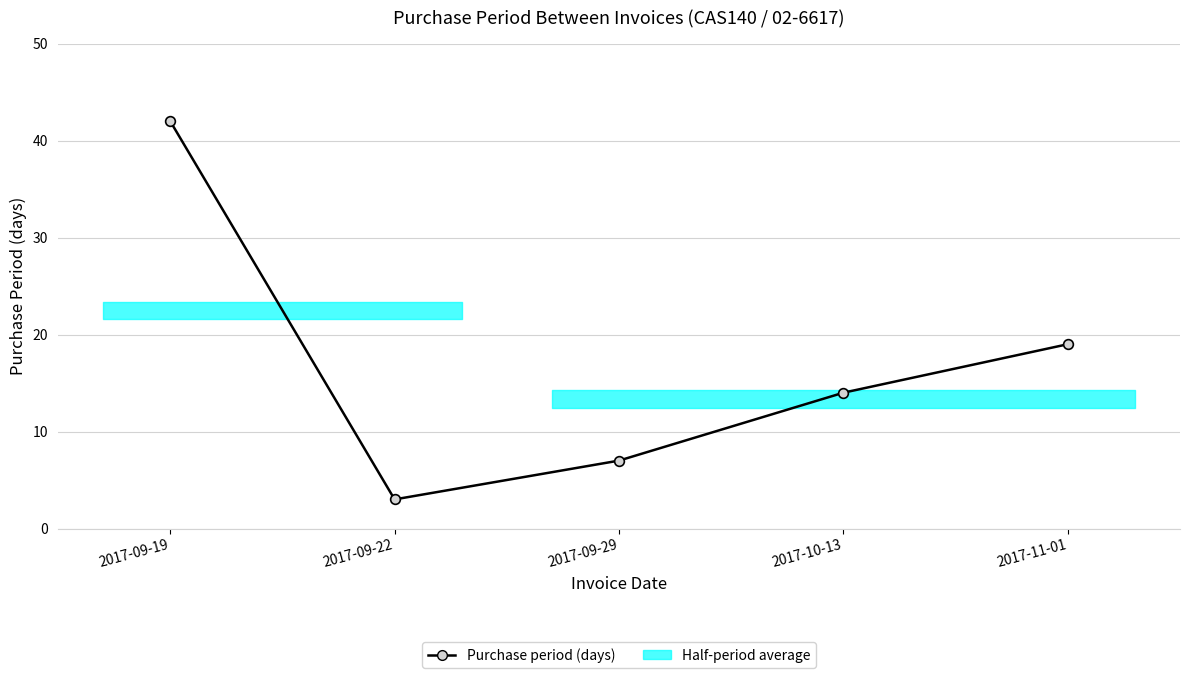

How many points are lower than both their immediate neighbors (excluding endpoints)?

1